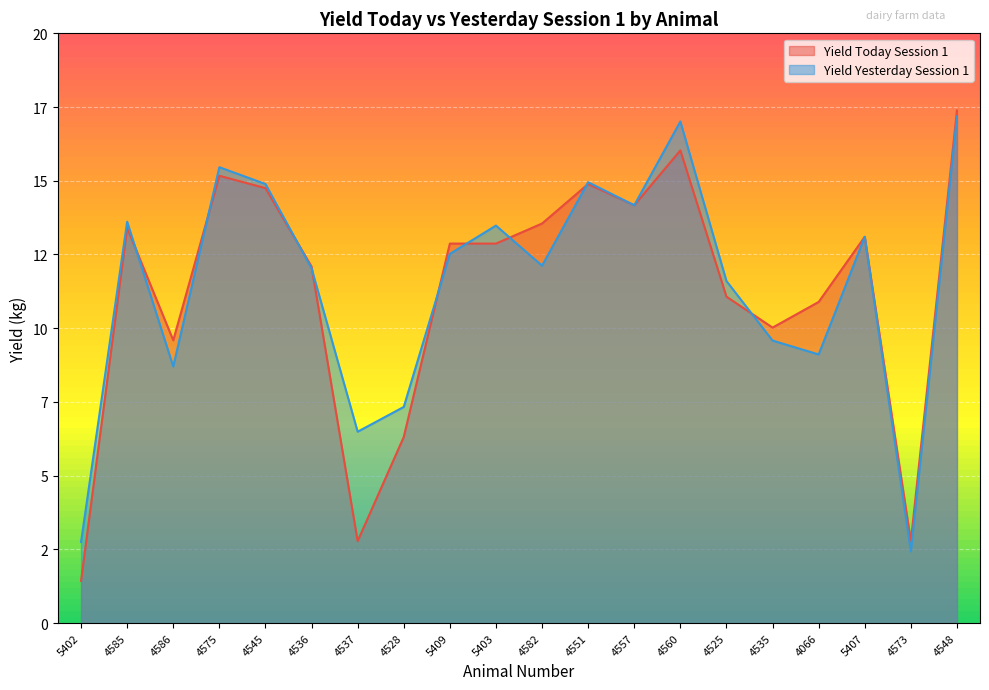

List the series in order of their peak value, highest first.

Yield Today Session 1, Yield Yesterday Session 1